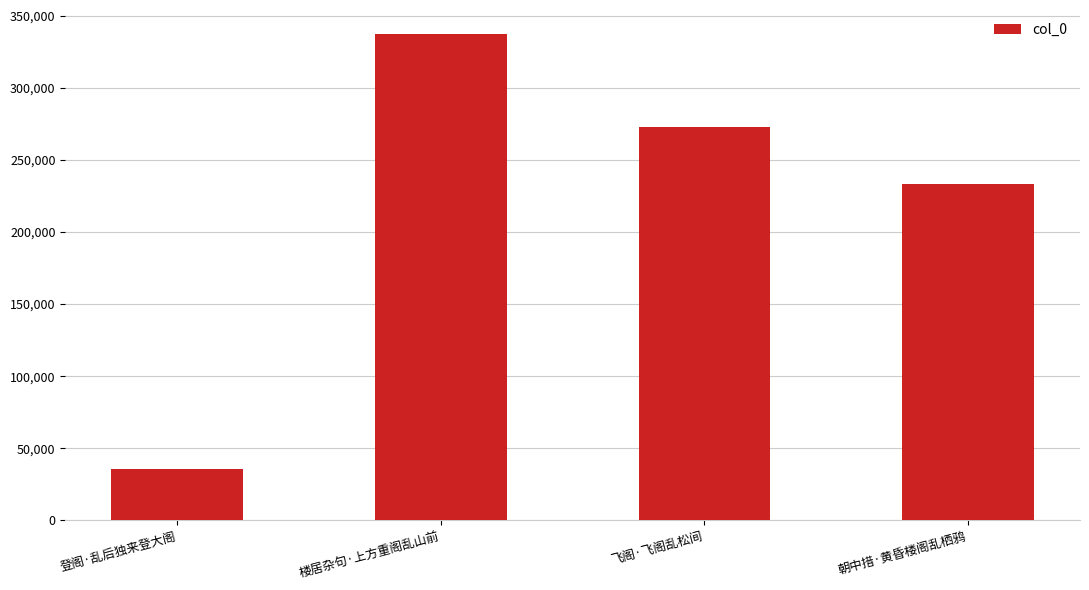

Is it true that the value at 楼居杂句·上方重阁乱山前 is 337147?

True